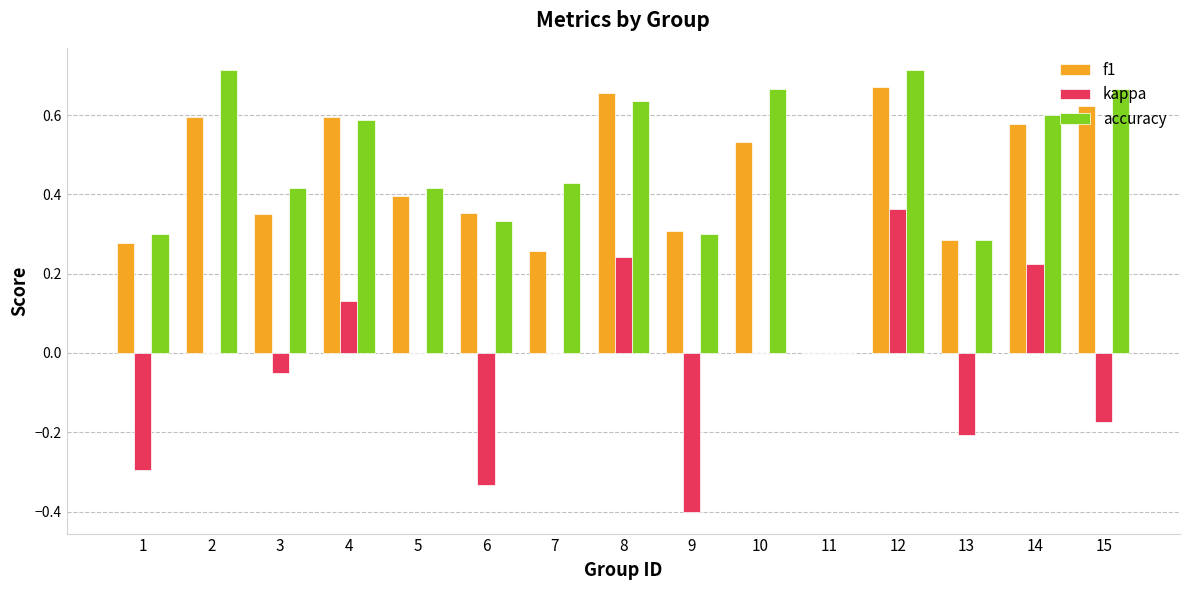

What are all the series names shown in the legend?

f1, kappa, accuracy